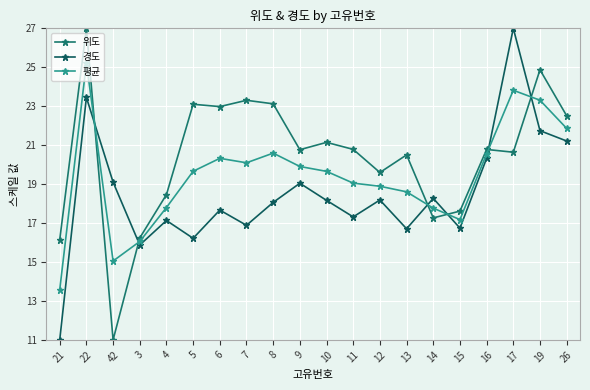

How many distinct data groups are displayed?

3